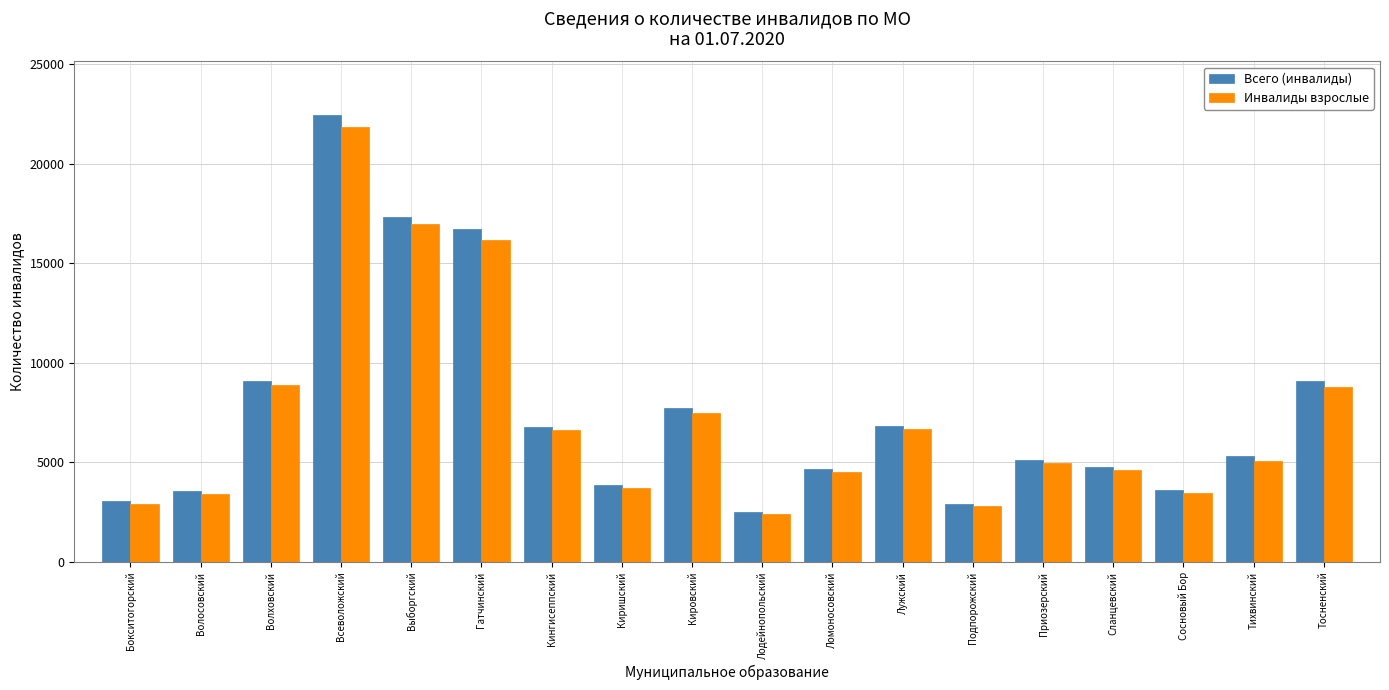

What is the value of the Всего (инвалиды) bar at the 12th from the left?

6844